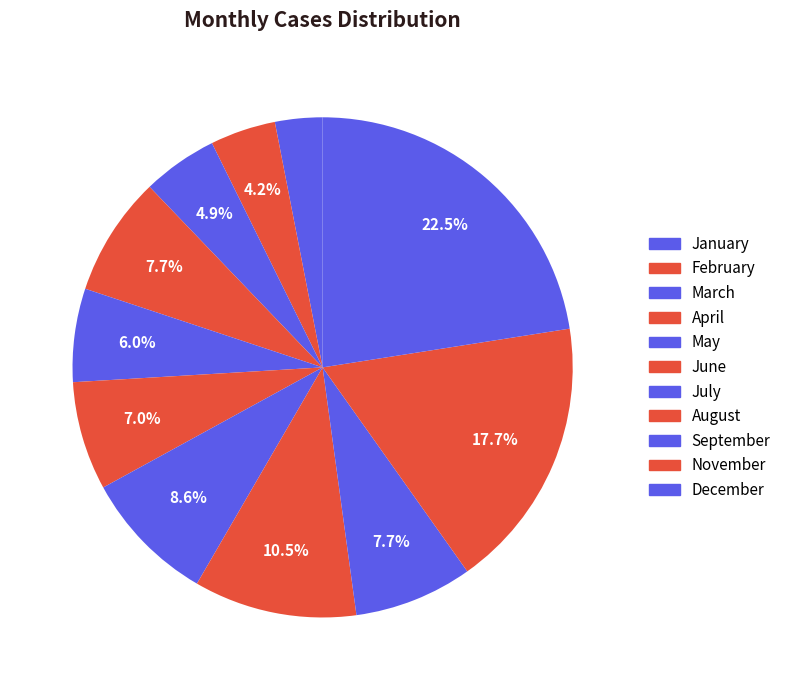

How many slices are in this pie chart?

11